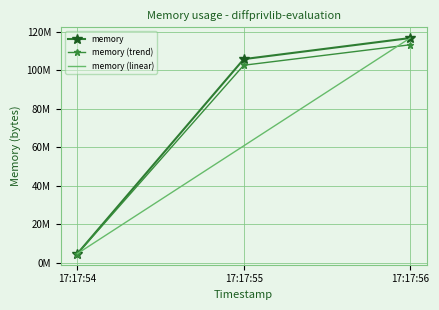

Which has a higher value, 17:17:56 or 17:17:55?

17:17:56